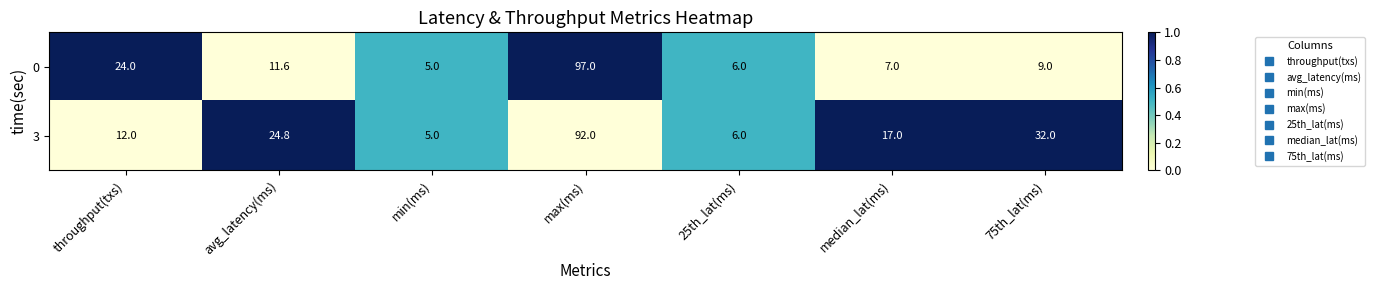

At which label is 3 closest to 48?

75th_lat(ms)